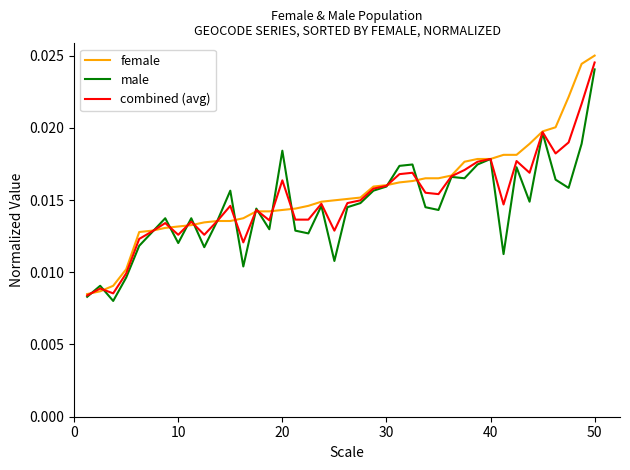

Rank the series by their average value, from highest to lowest.

female, combined (avg), male